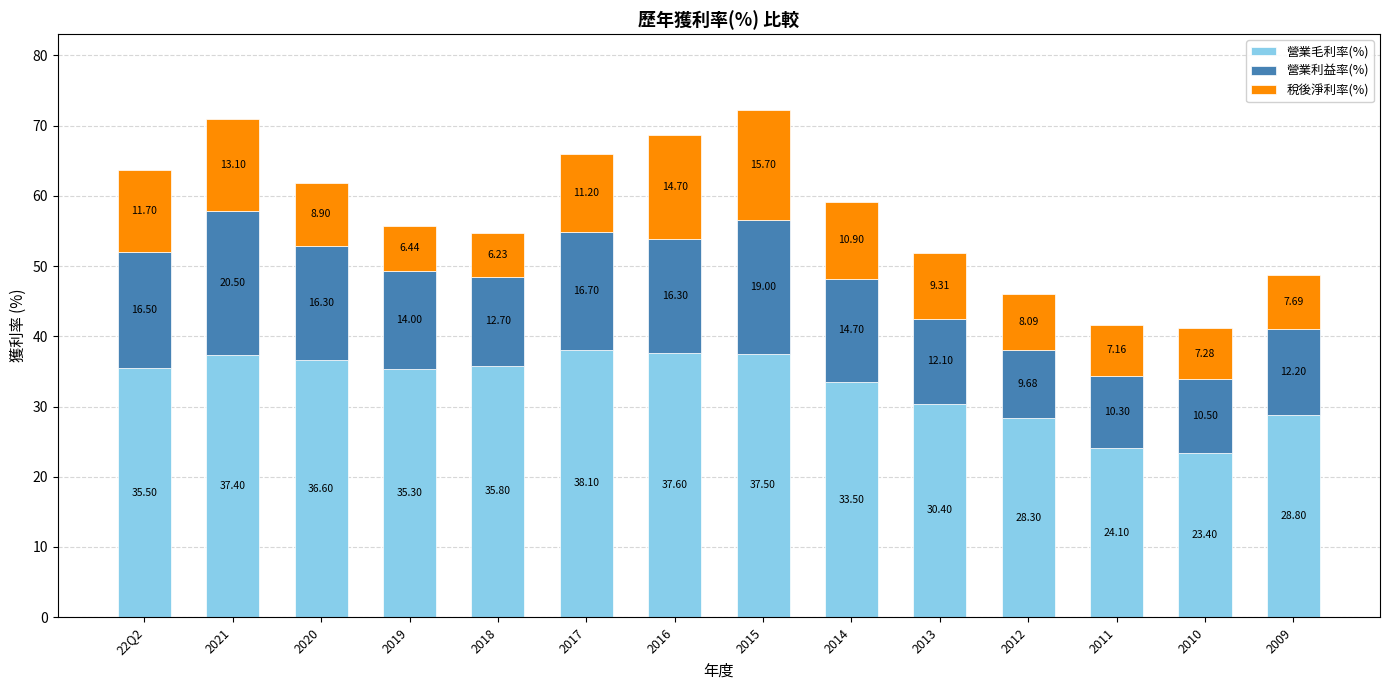

What is the difference between the 營業毛利率(%) values at 2013 and 2020?

6.2